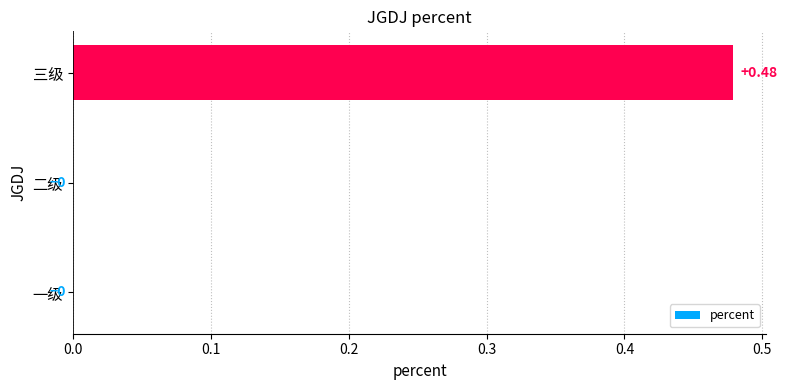

Which label corresponds to the largest value in the chart?

三级